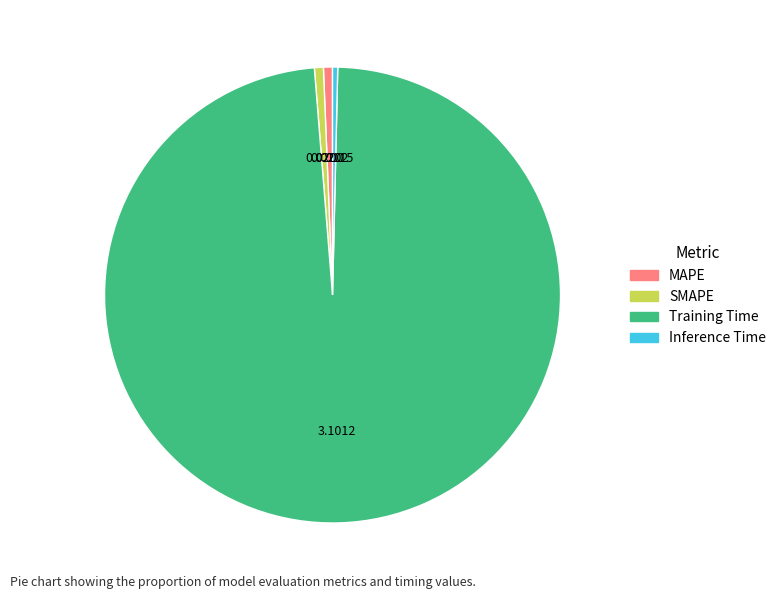

True or false: Training Time accounts for 98% of the total.

True